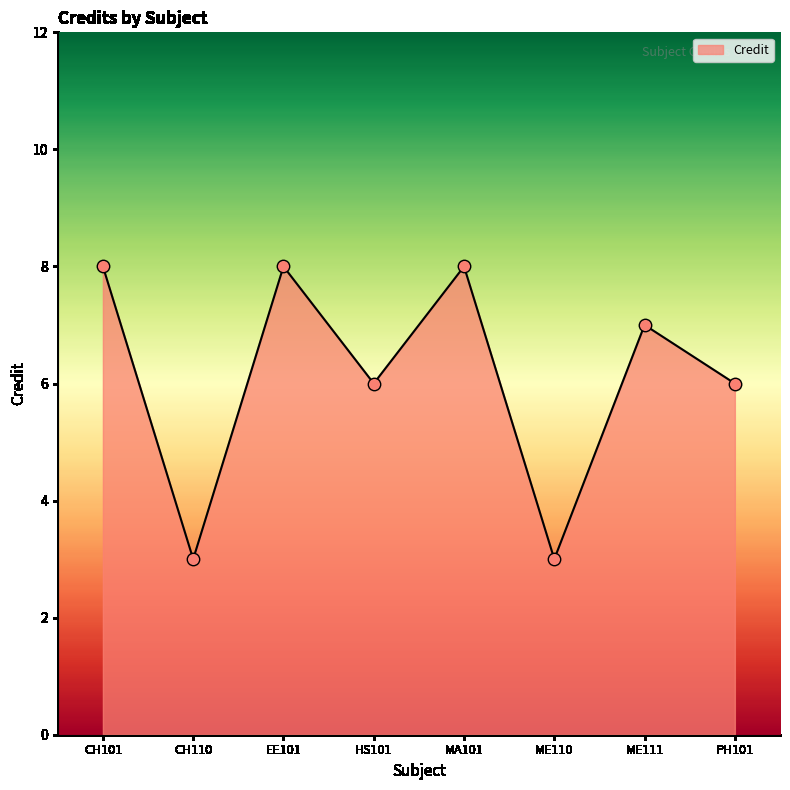

Approximately how many times larger is the value at MA101 compared to PH101?

1.3